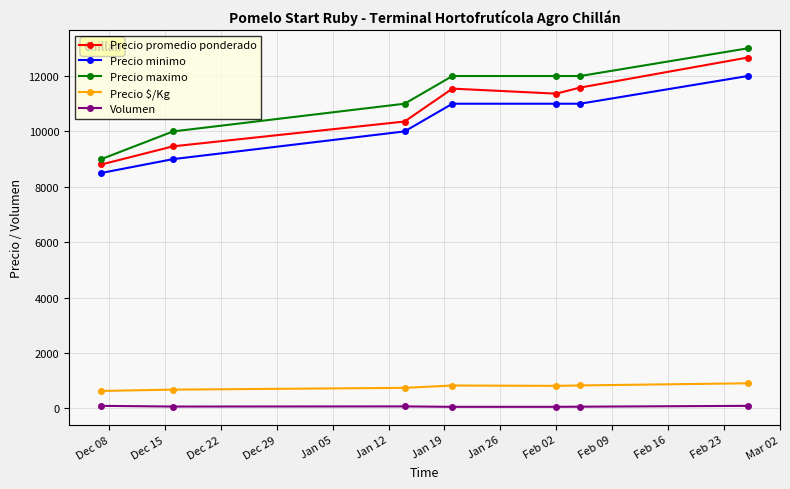

At how many categories does at least one series exceed 4170?

7